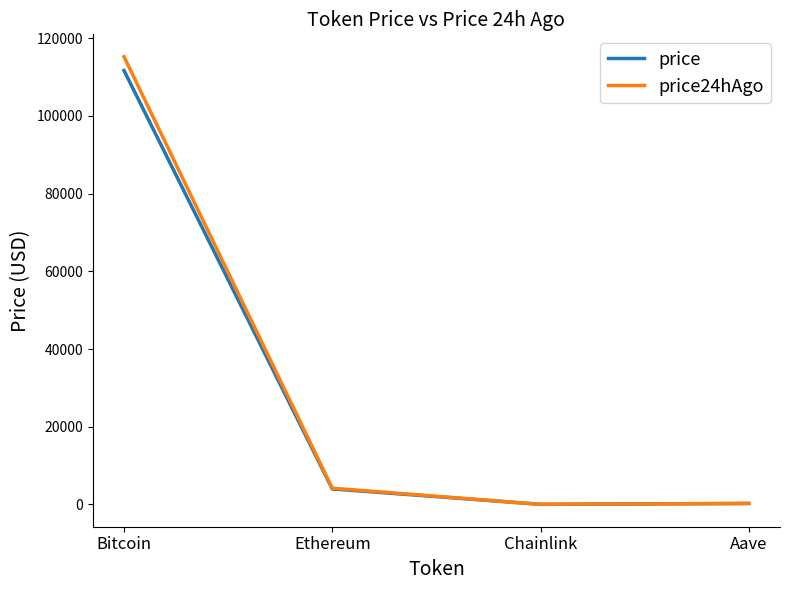

Which series has the widest spread of values?

price24hAgo